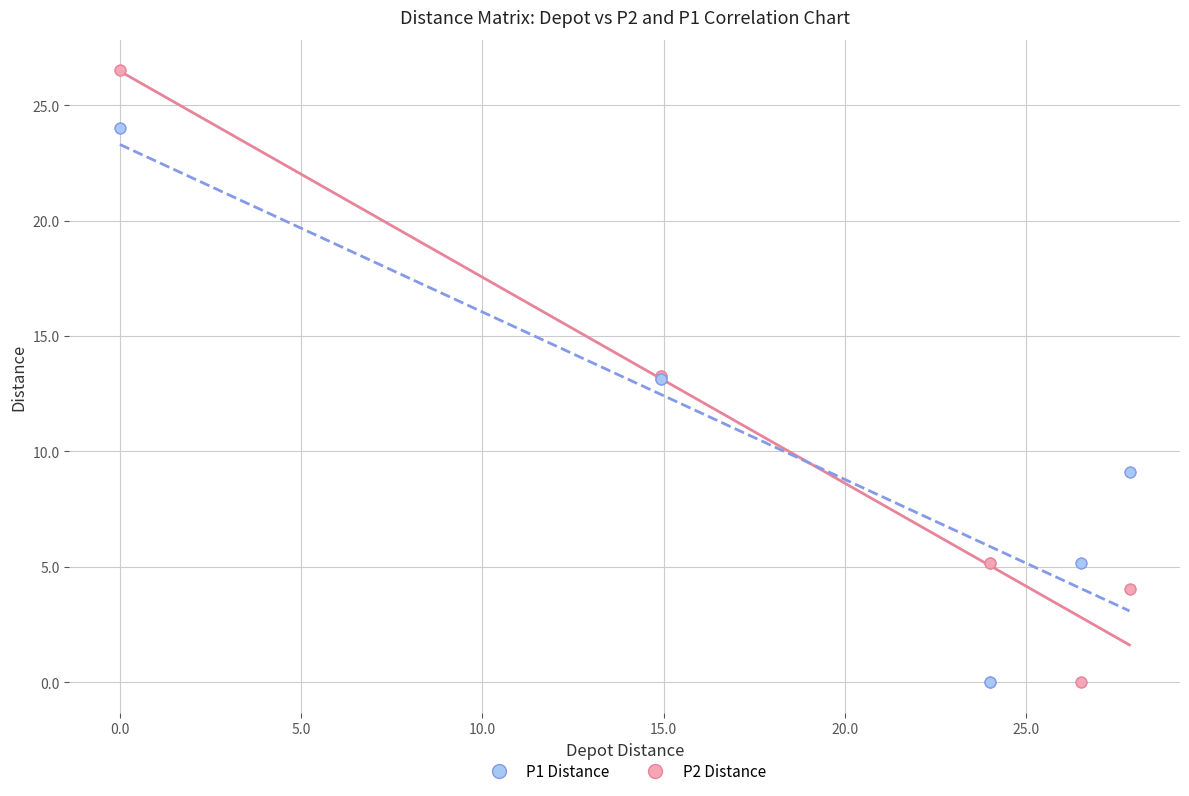

What is the X range (max minus min) for the scatter plot?

27.9